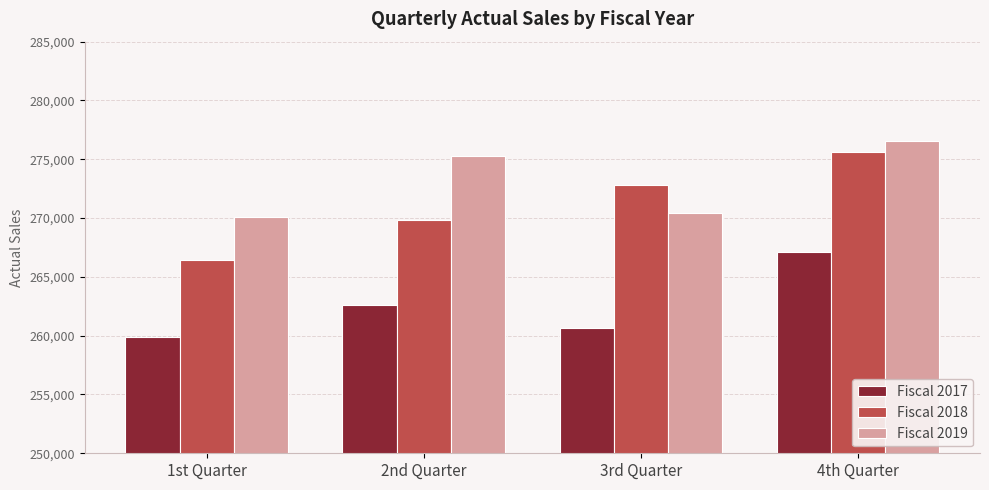

Which series has the largest range (max minus min)?

Fiscal 2018